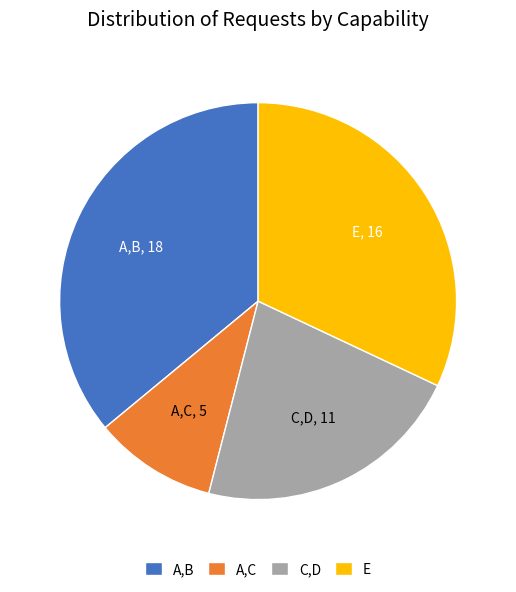

Rank the categories by value from lowest to highest.

A,C, C,D, E, A,B